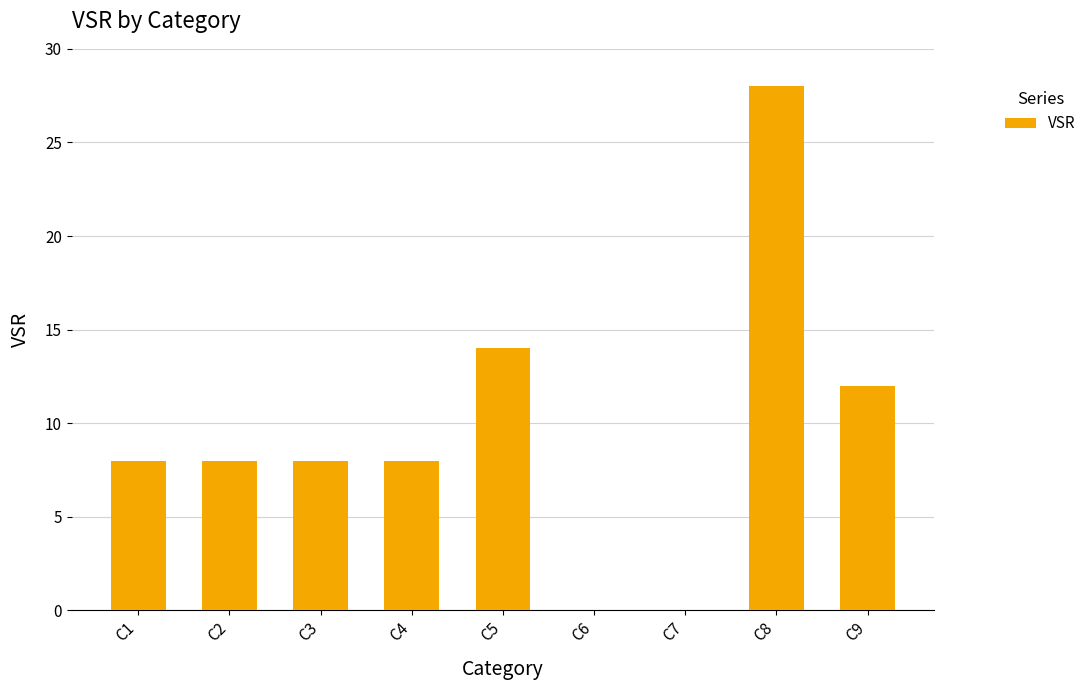

Is it true that the value at C4 is 12?

False